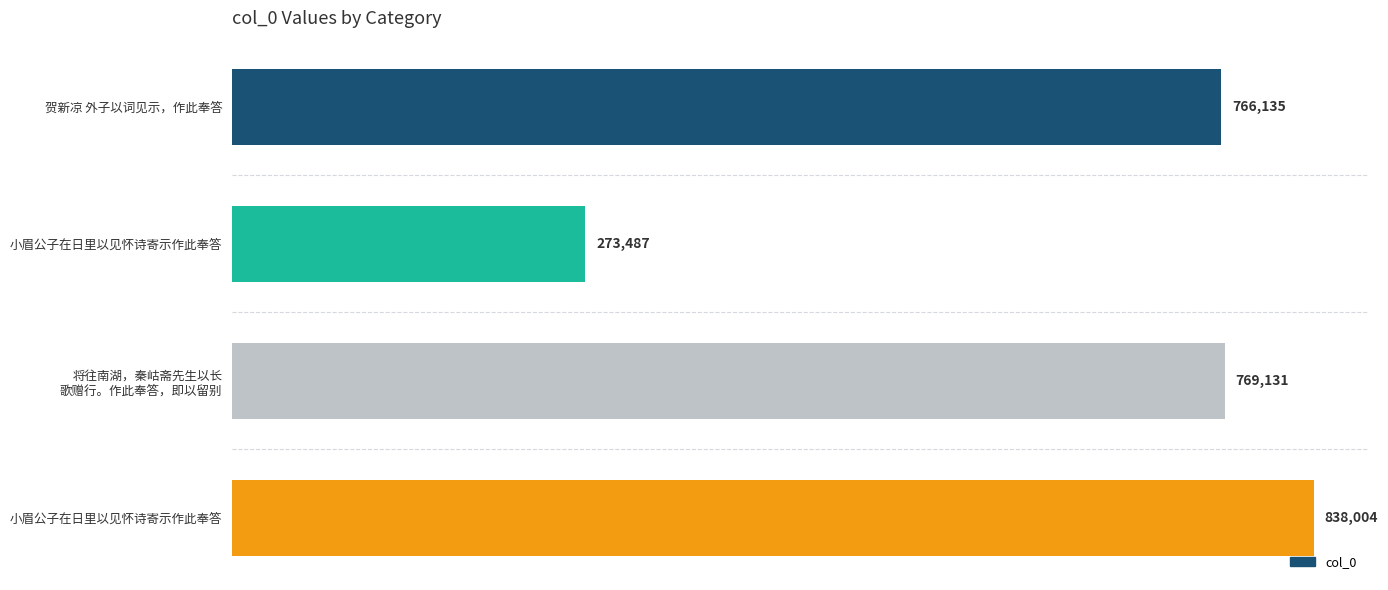

Does the chart contain any negative values?

No